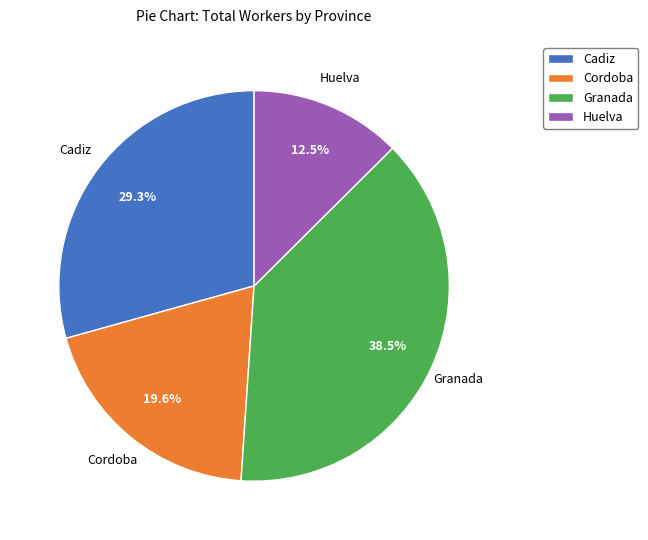

How much of the chart is everything except Huelva?

87.5%